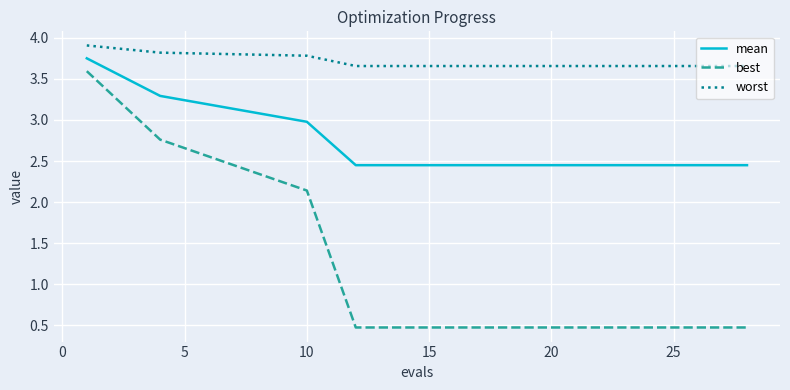

Rank the series by their average value, from lowest to highest.

best, mean, worst